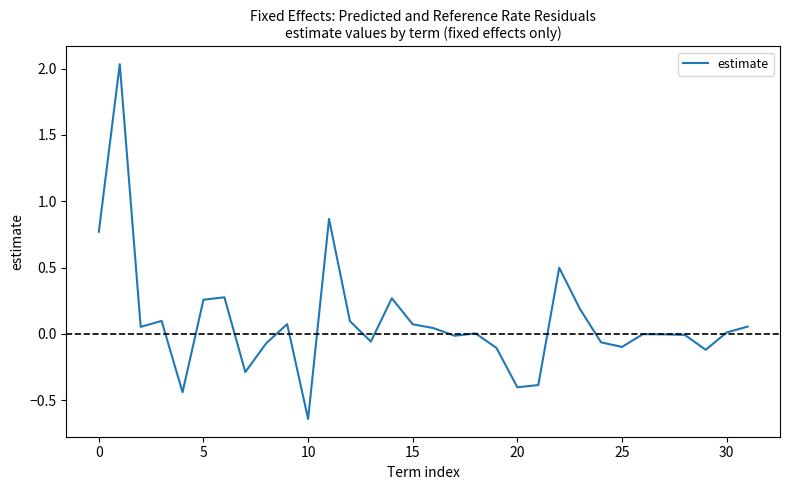

What is the difference between the maximum and minimum values?

2.7